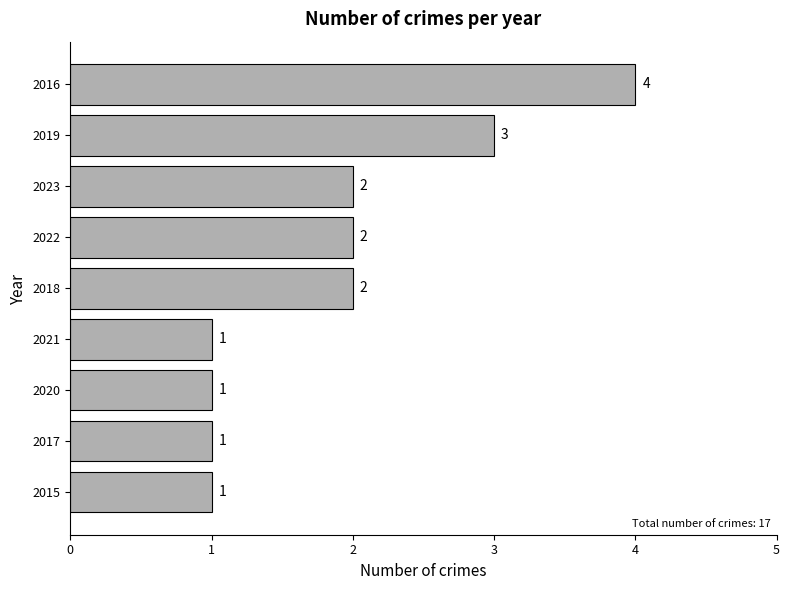

What is the maximum value shown in the chart?

4